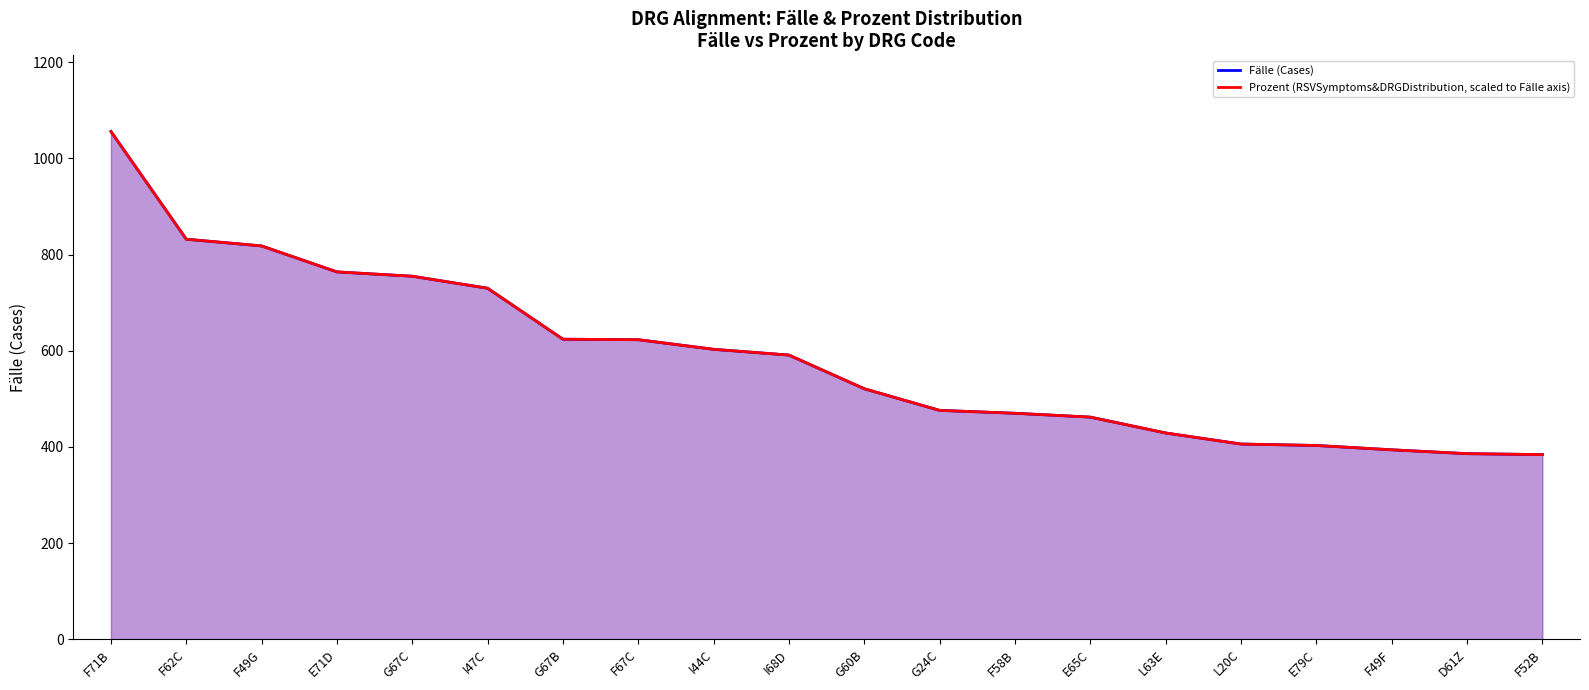

Between E65C and L63E, which series saw the biggest shift?

Fälle (Cases)